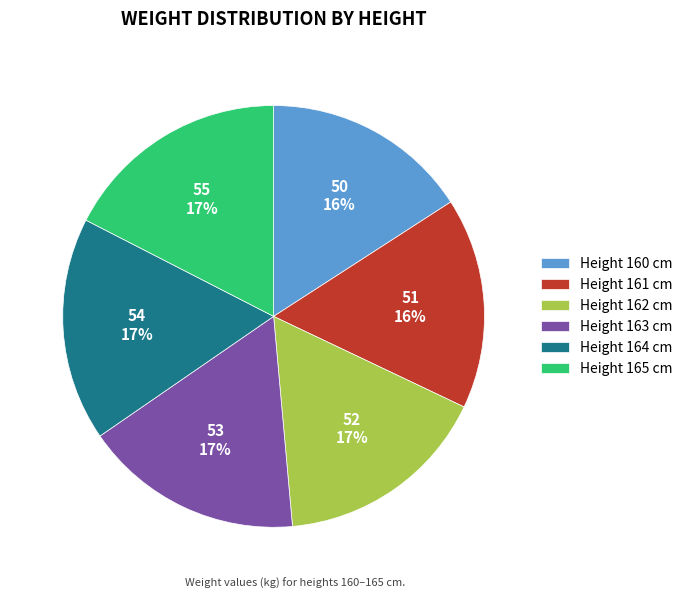

Do Height 165 cm and Height 164 cm together represent more than half of the pie?

No